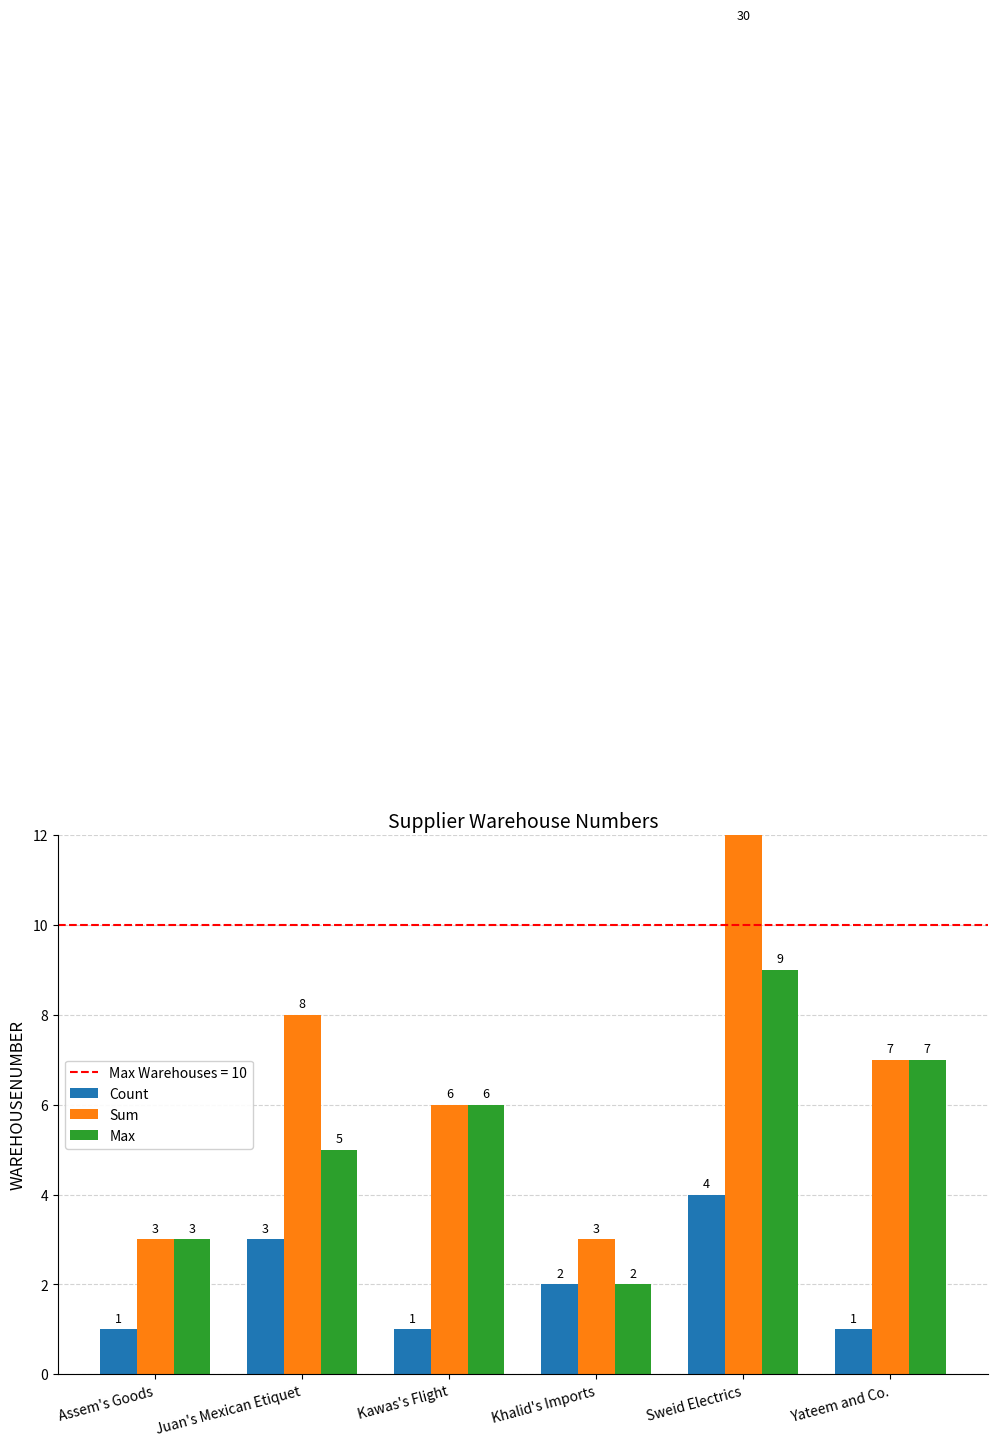

What is the spread (max minus min) of values at Yateem and Co.?

6